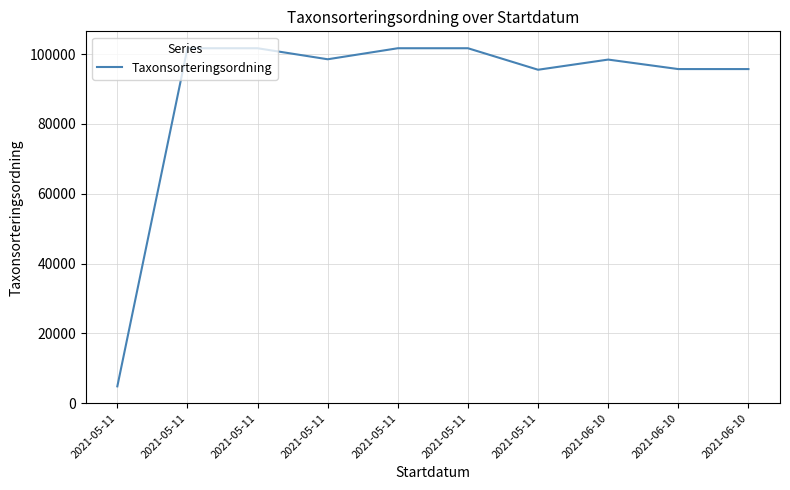

Rank the categories by value from lowest to highest.

2021-05-11, 2021-05-11, 2021-06-10, 2021-06-10, 2021-06-10, 2021-05-11, 2021-05-11, 2021-05-11, 2021-05-11, 2021-05-11